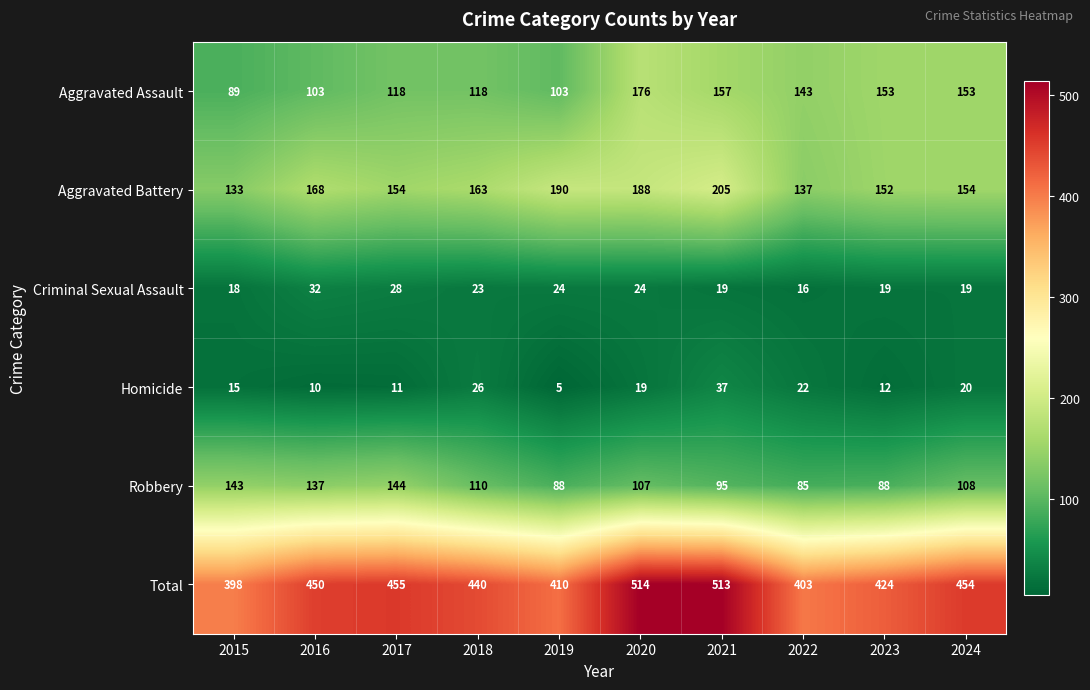

How many data points in Robbery are less than 108?

5